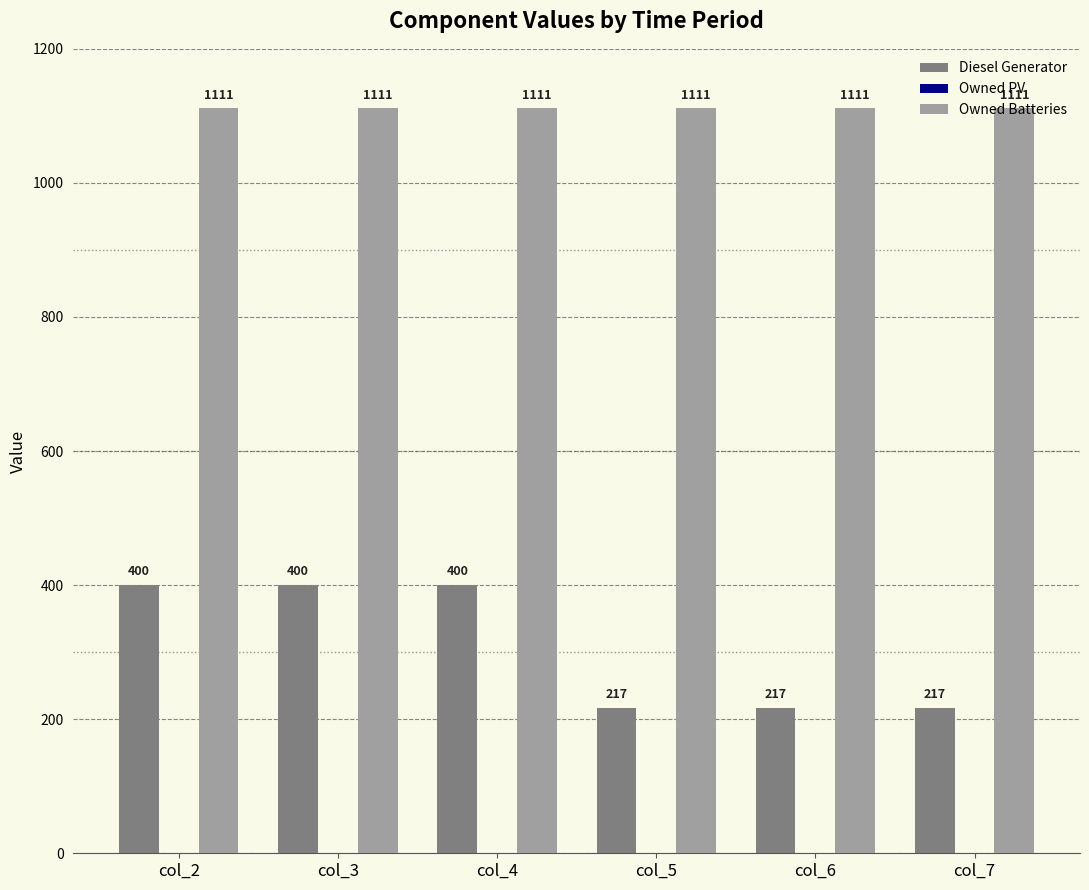

List the series in order of their overall mean, lowest first.

Diesel Generator, Owned Batteries